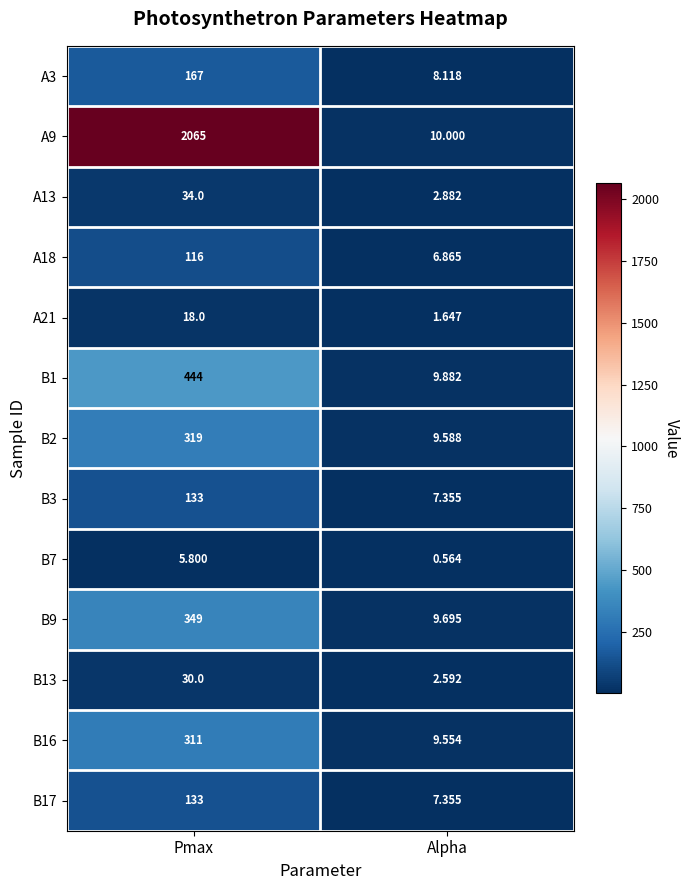

Is the value of B9 at Alpha greater than the value of B17 at Alpha?

Yes